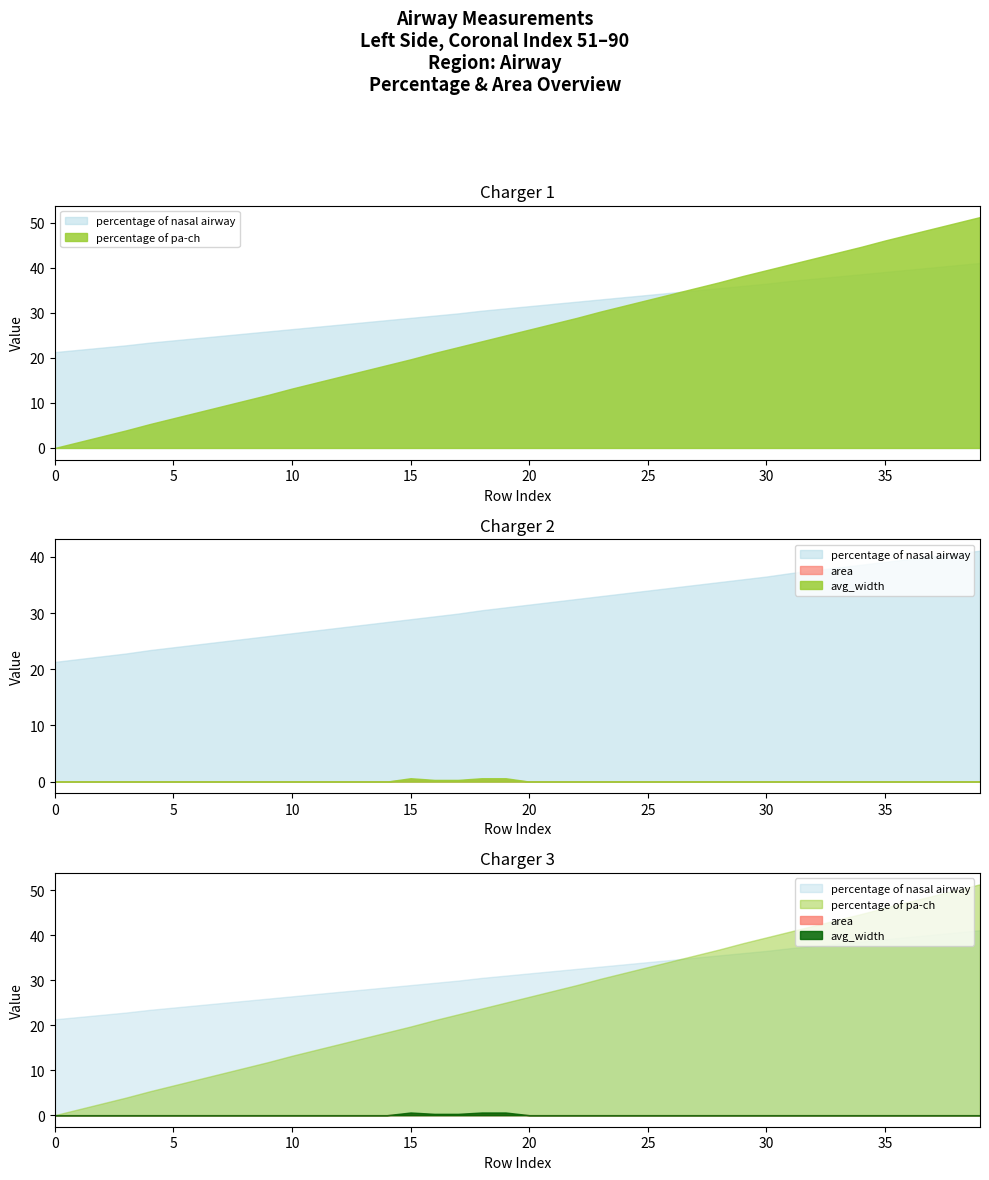

True or false: area and percentage of nasal airway intersect in this chart.

False